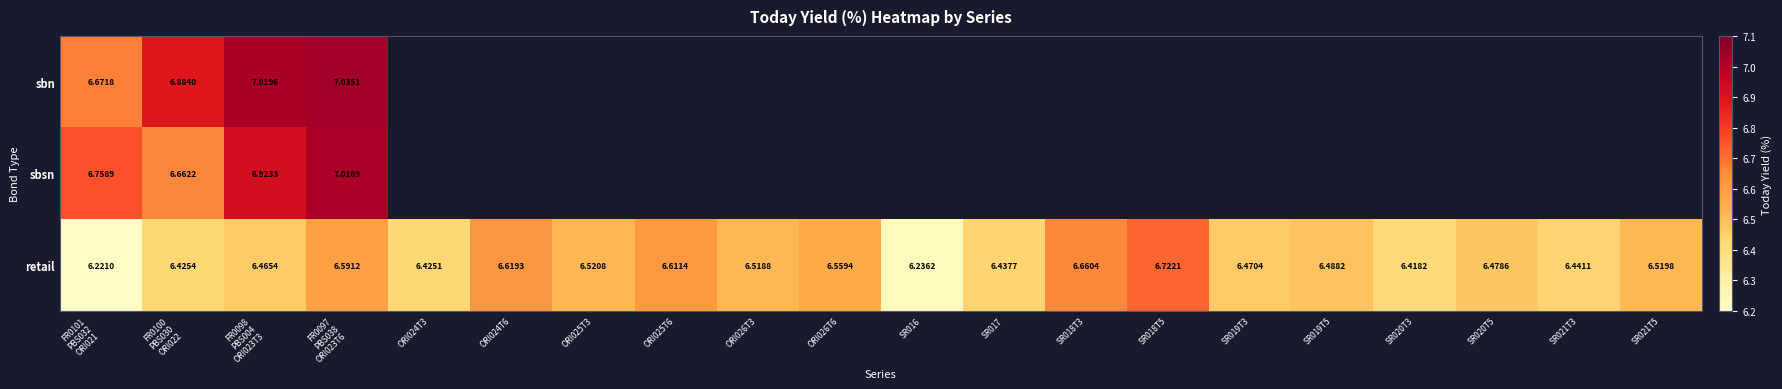

What is the maximum value shown in the chart?

7.0